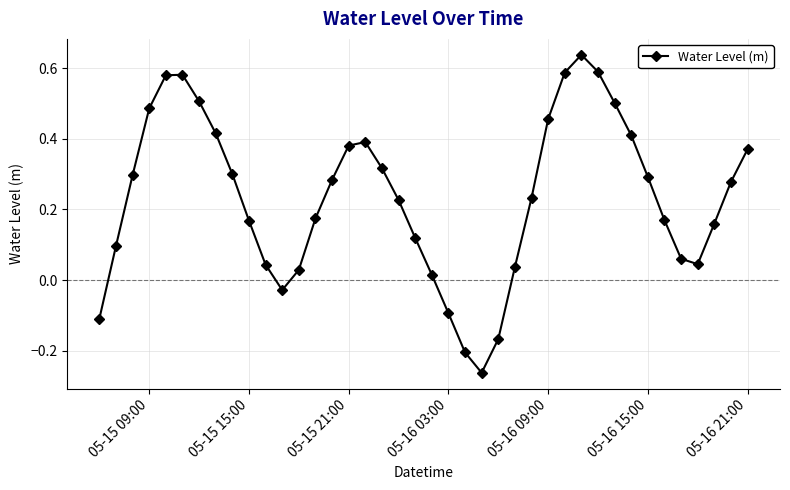

True or false: the data has more than 0 interior local peaks.

True